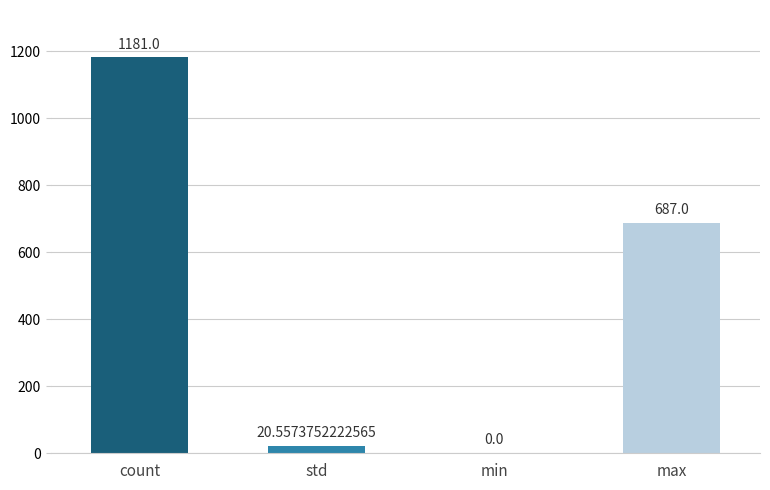

What is the sum of all values?

1888.6